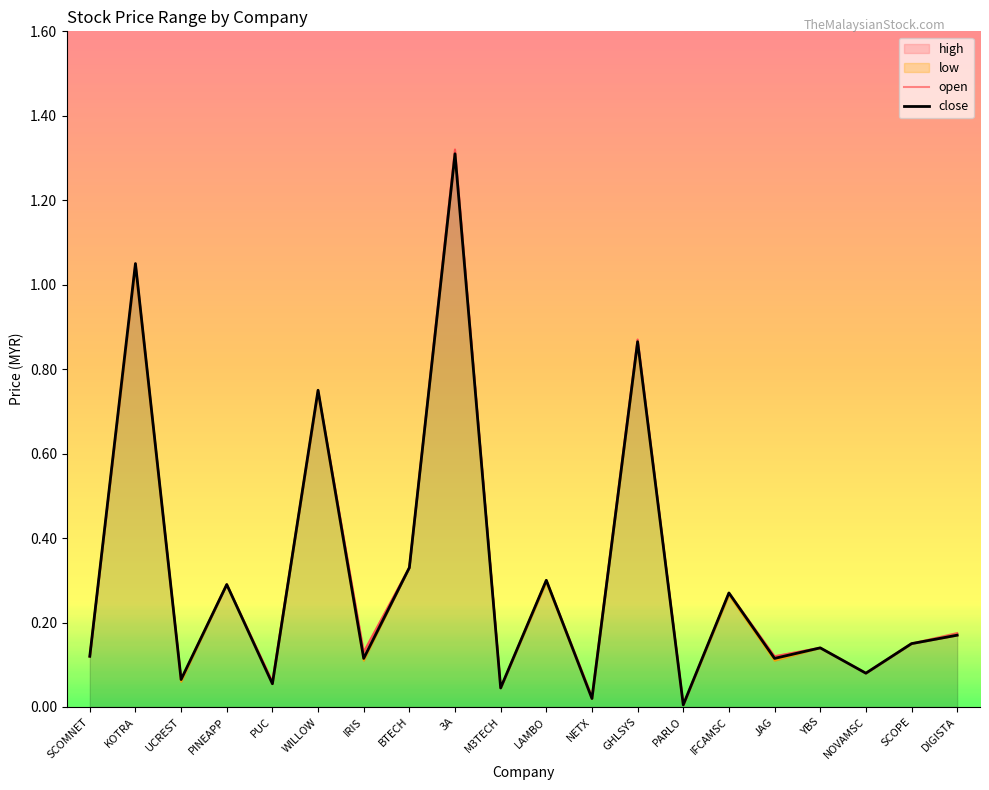

What is the sum of all close values?

6.2